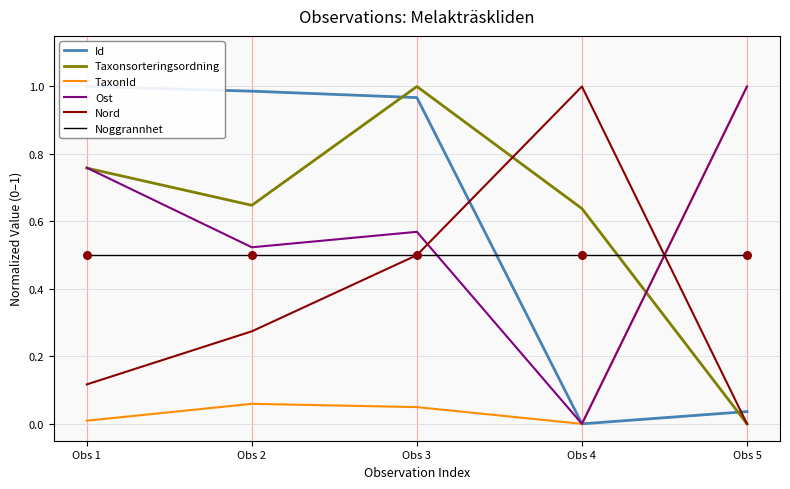

At how many categories does at least one series exceed 0?

5